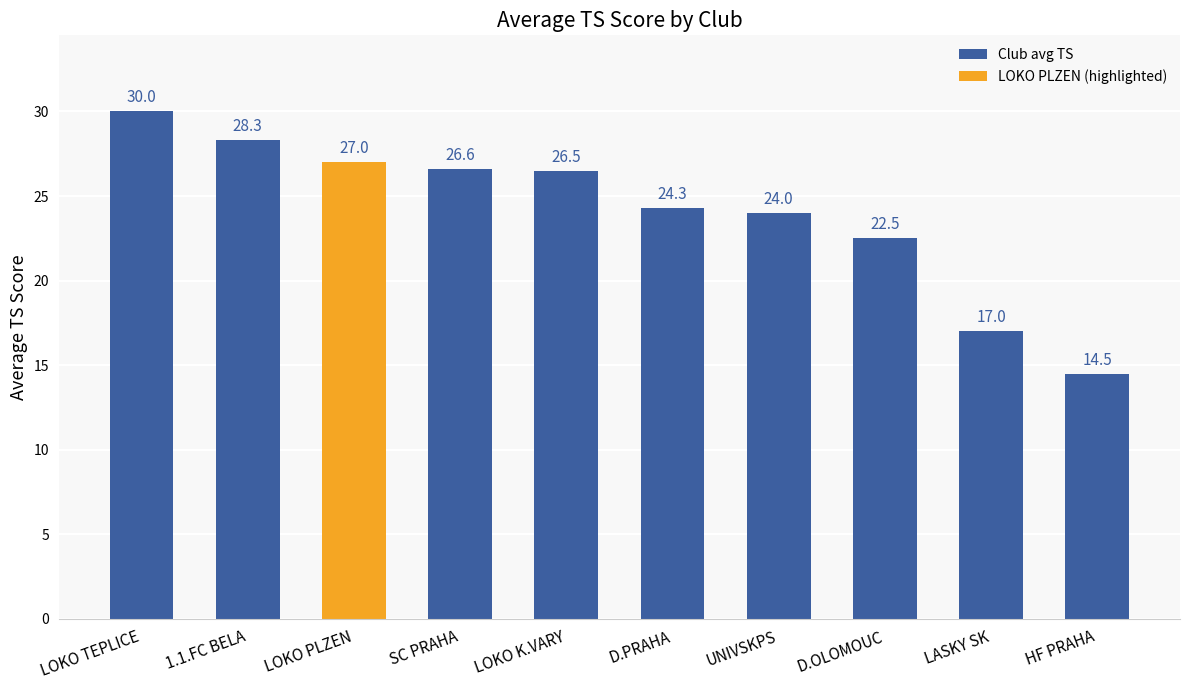

What is the sum of the values at LOKO TEPLICE and 1.1.FC BELA?

58.3